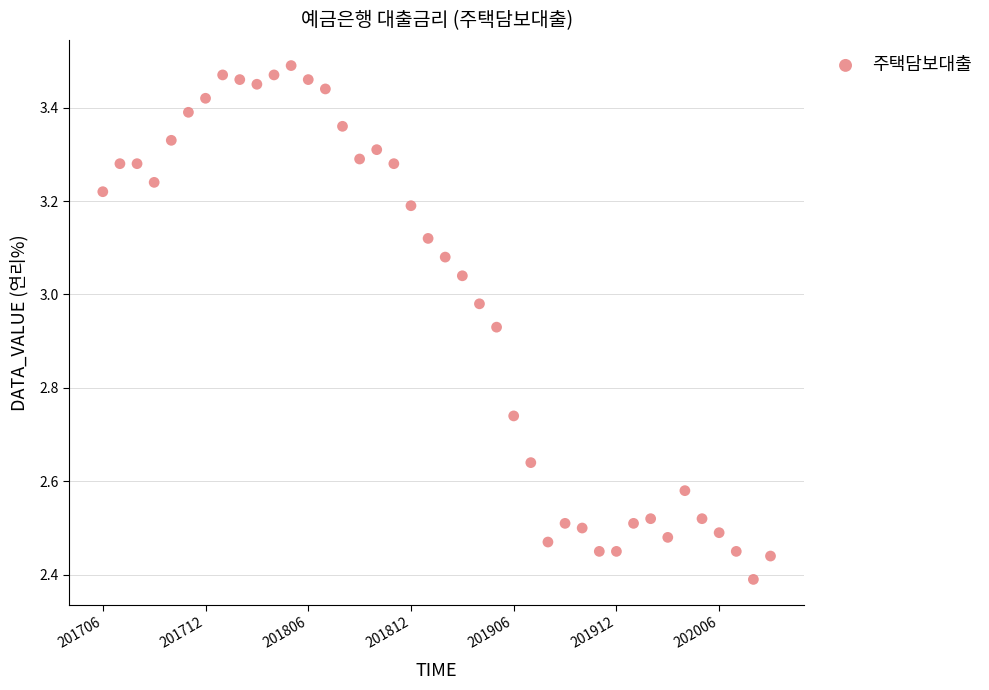

What is the range of Y values (max minus min)?

1.1